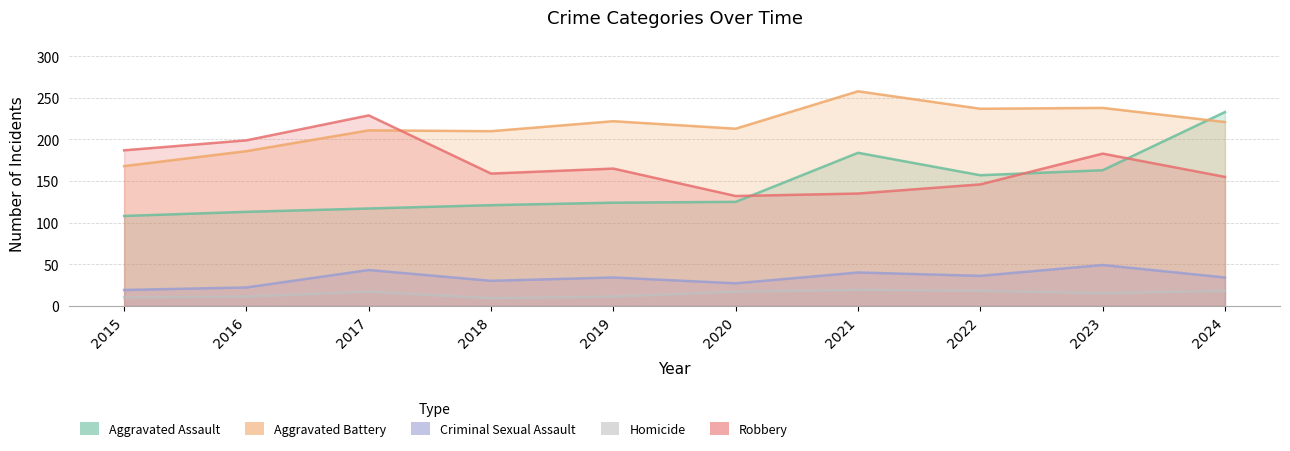

How many values in the Homicide series exceed 17?

3